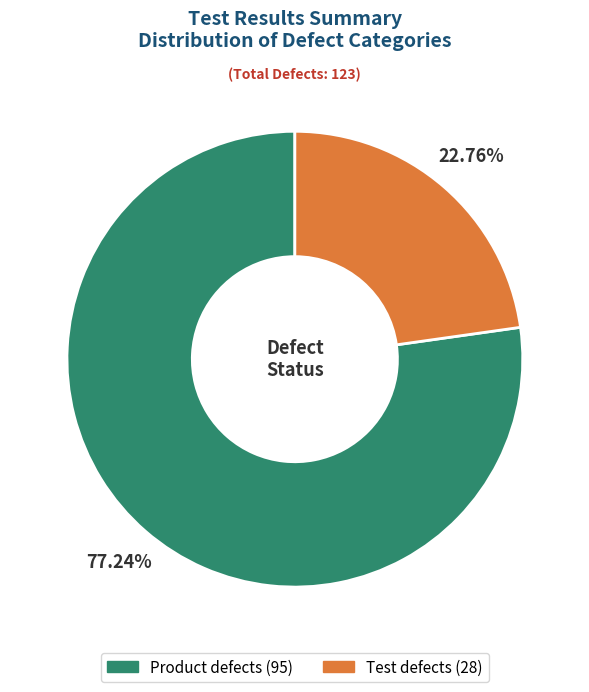

Between Product defects and Test defects, which is larger?

Product defects